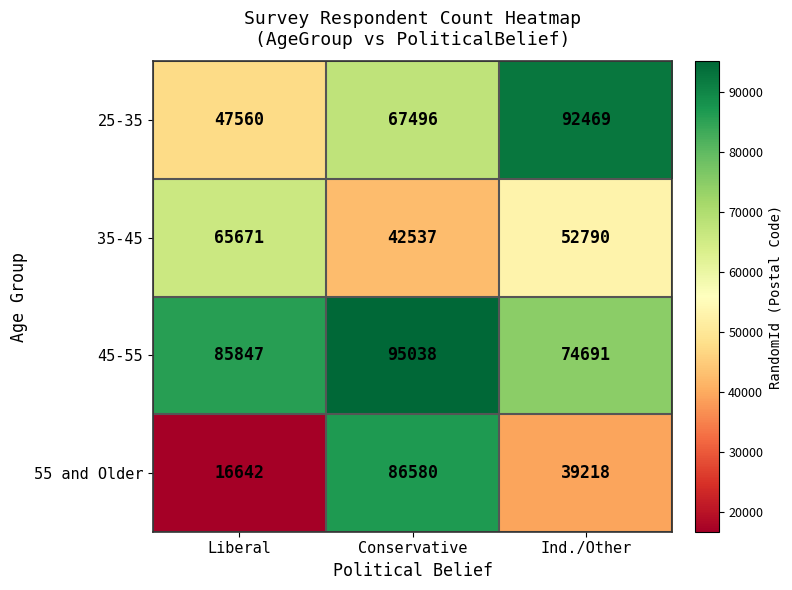

At Liberal, list the series in order from largest to smallest.

45-55, 35-45, 25-35, 55 and Older